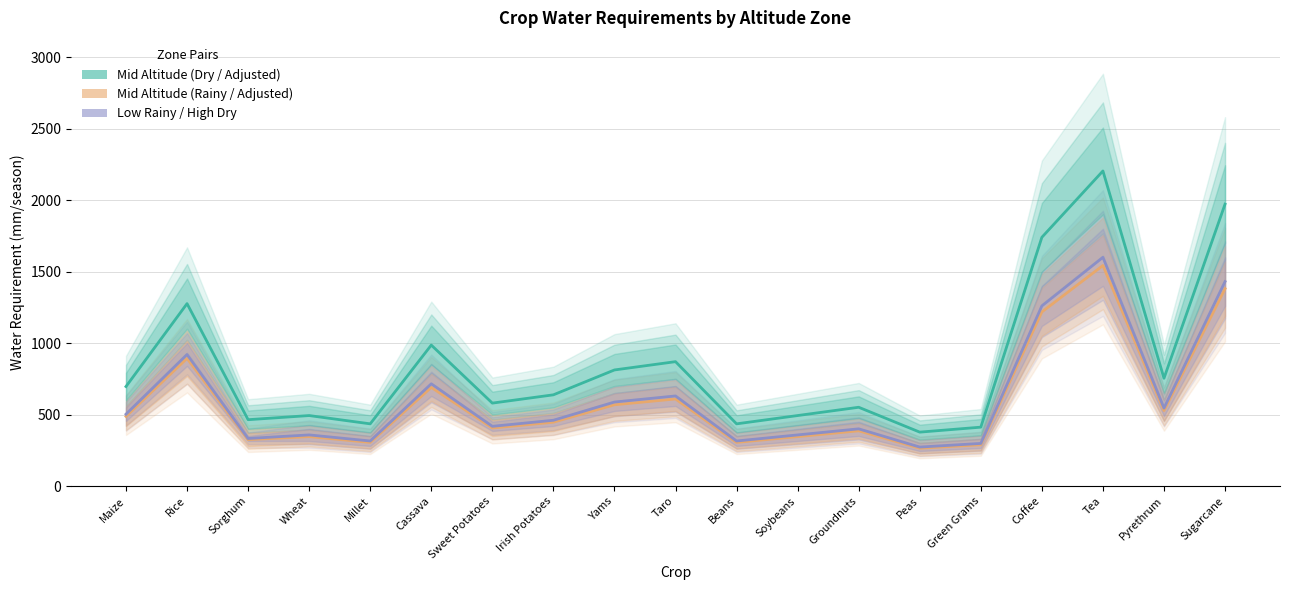

At which category does mid_altitude_dry (mid) reach its first local valley?

Sorghum